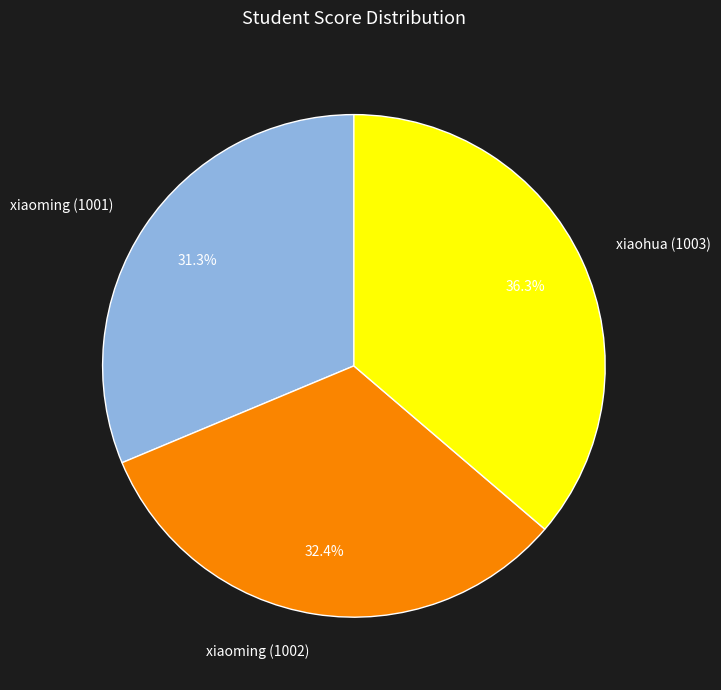

Approximately how many times larger is the value at xiaohua (1003) compared to xiaoming (1001)?

1.2